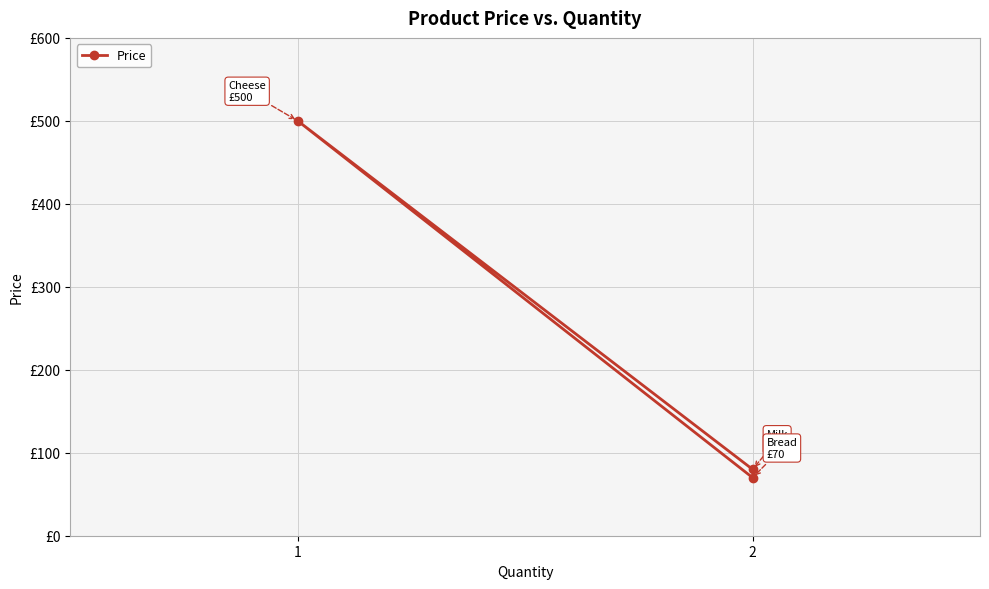

The chart shows a value of 289 at 1. True or false?

False